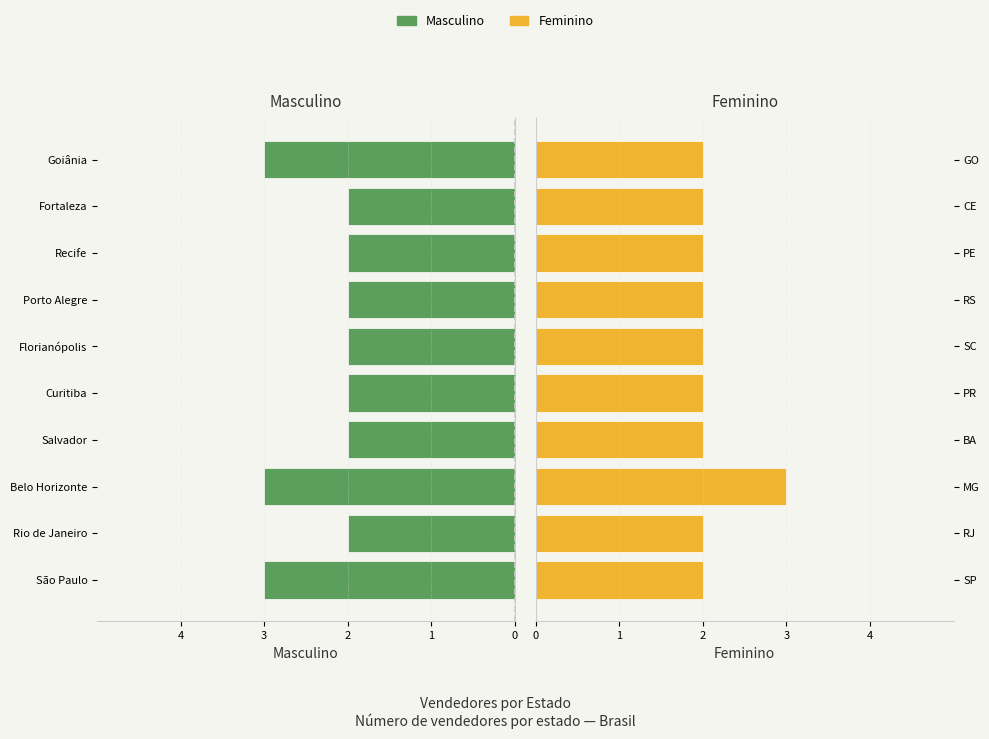

At 4, list the series in order from largest to smallest.

Feminino, Masculino